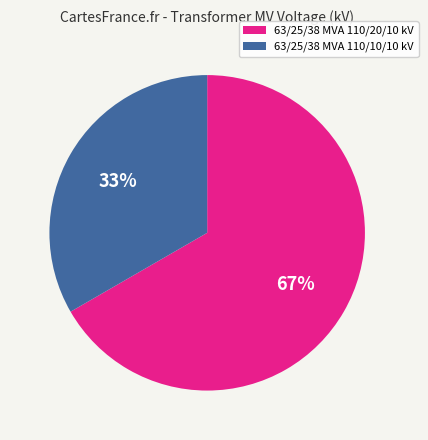

True or false: 63/25/38 MVA 110/10/10 kV accounts for 43% of the total.

False